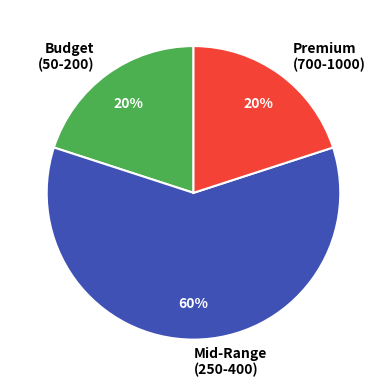

Do Premium (700-1000) and Budget (50-200) together represent more than half of the pie?

No